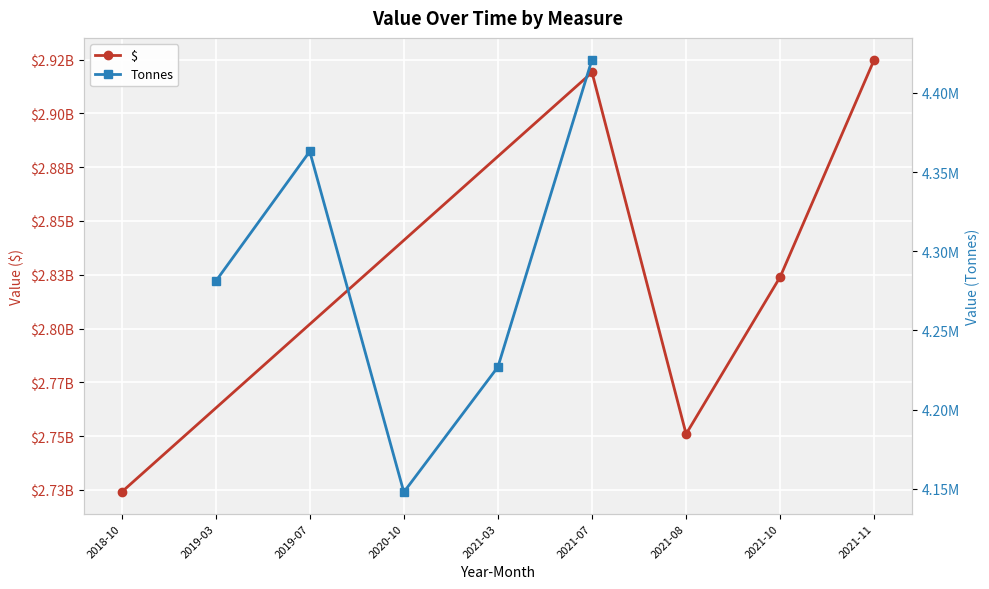

How many interior local valleys does the $ series have?

1